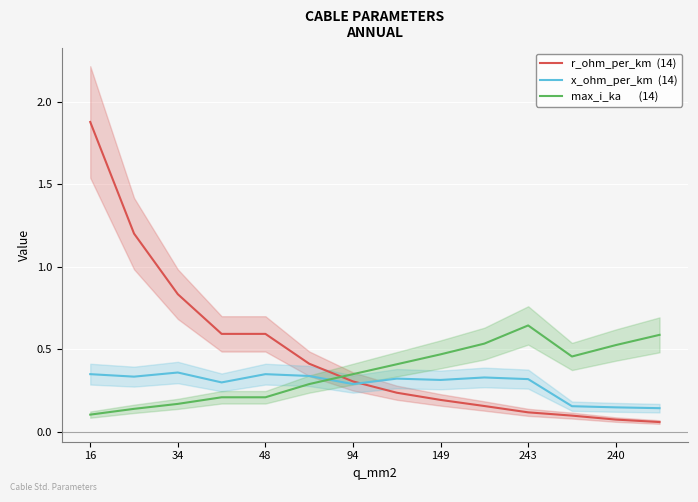

What is the difference between the maximum and minimum values in the x_ohm_per_km  (14) series?

0.2